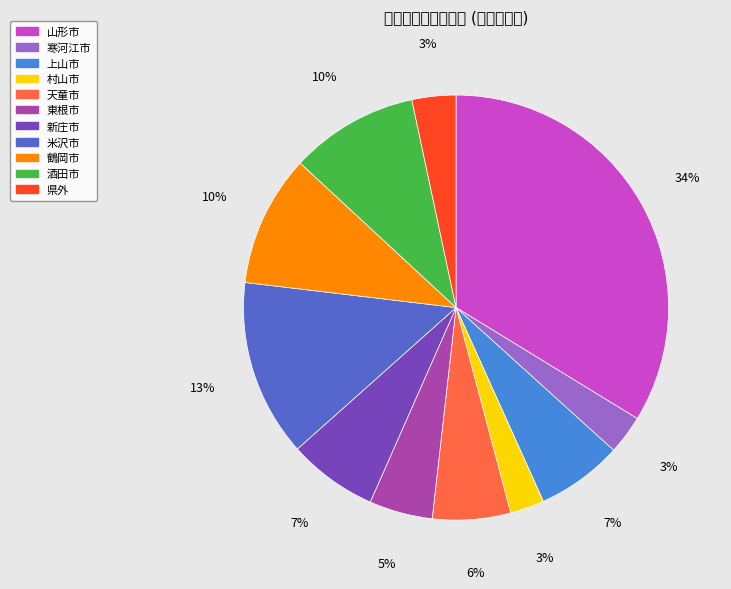

To the nearest percent, what percentage of the pie is 村山市?

3%